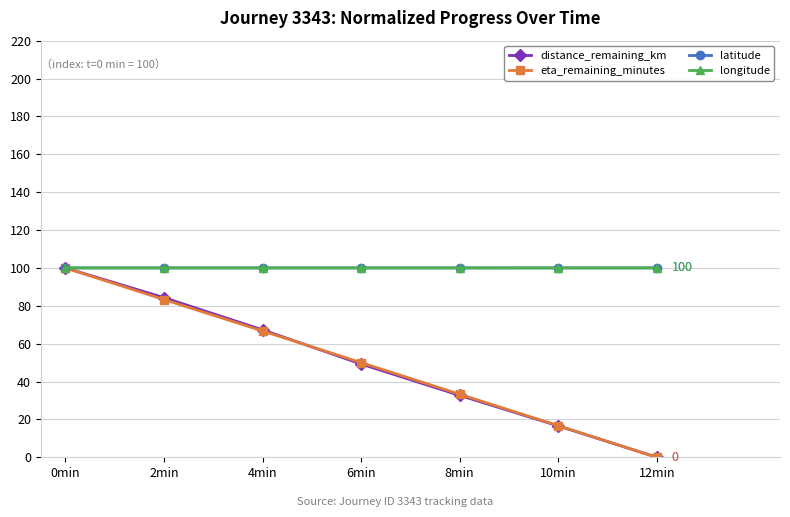

Which category has the highest value in the distance_remaining_km series?

0min